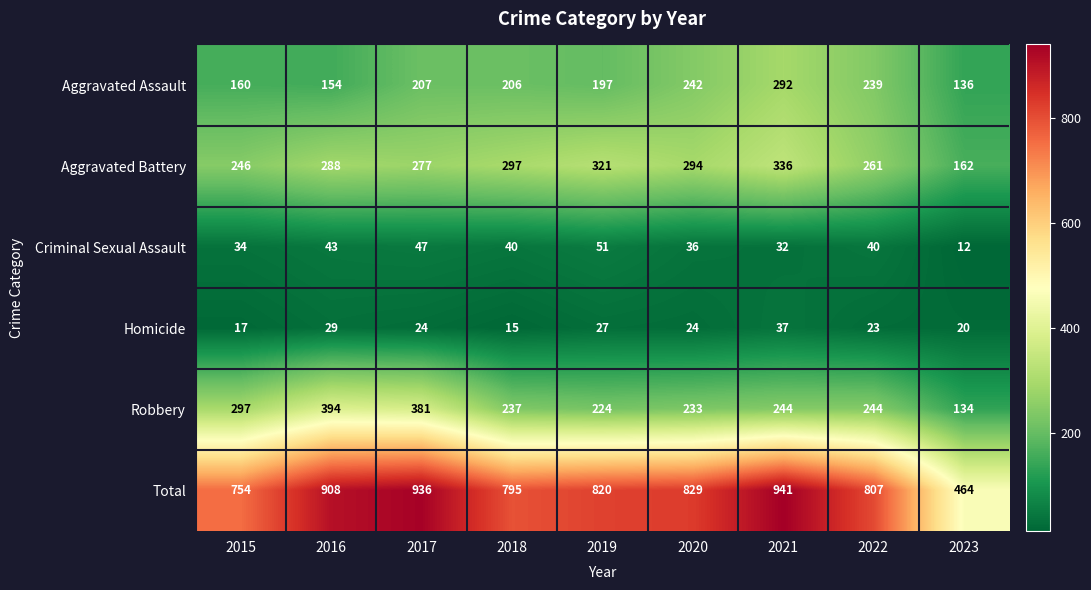

Which series has the largest range (max minus min)?

Total